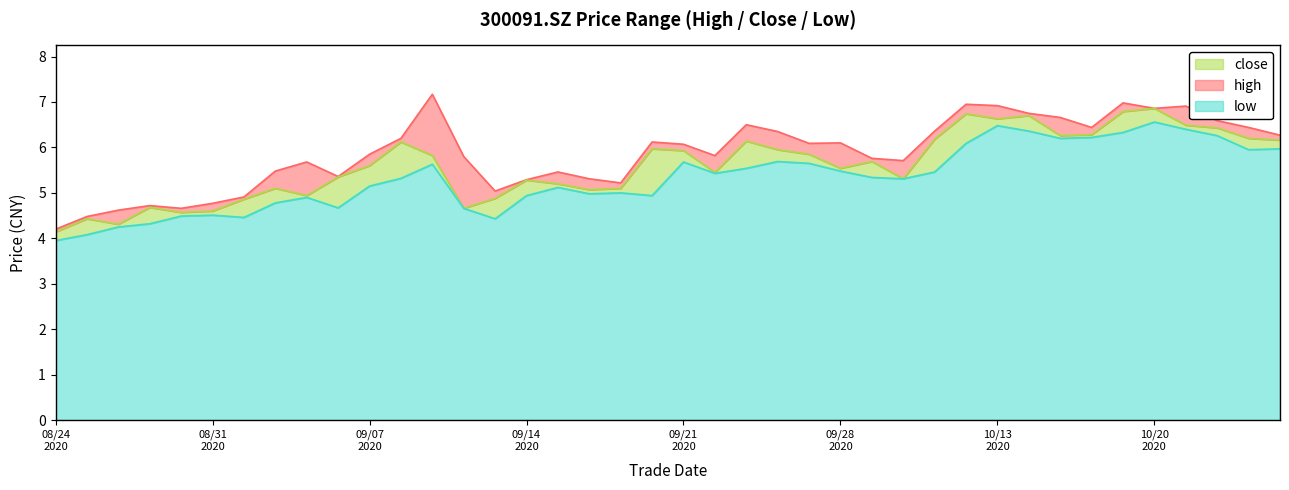

List the series in order of their peak value, lowest first.

low, close, high